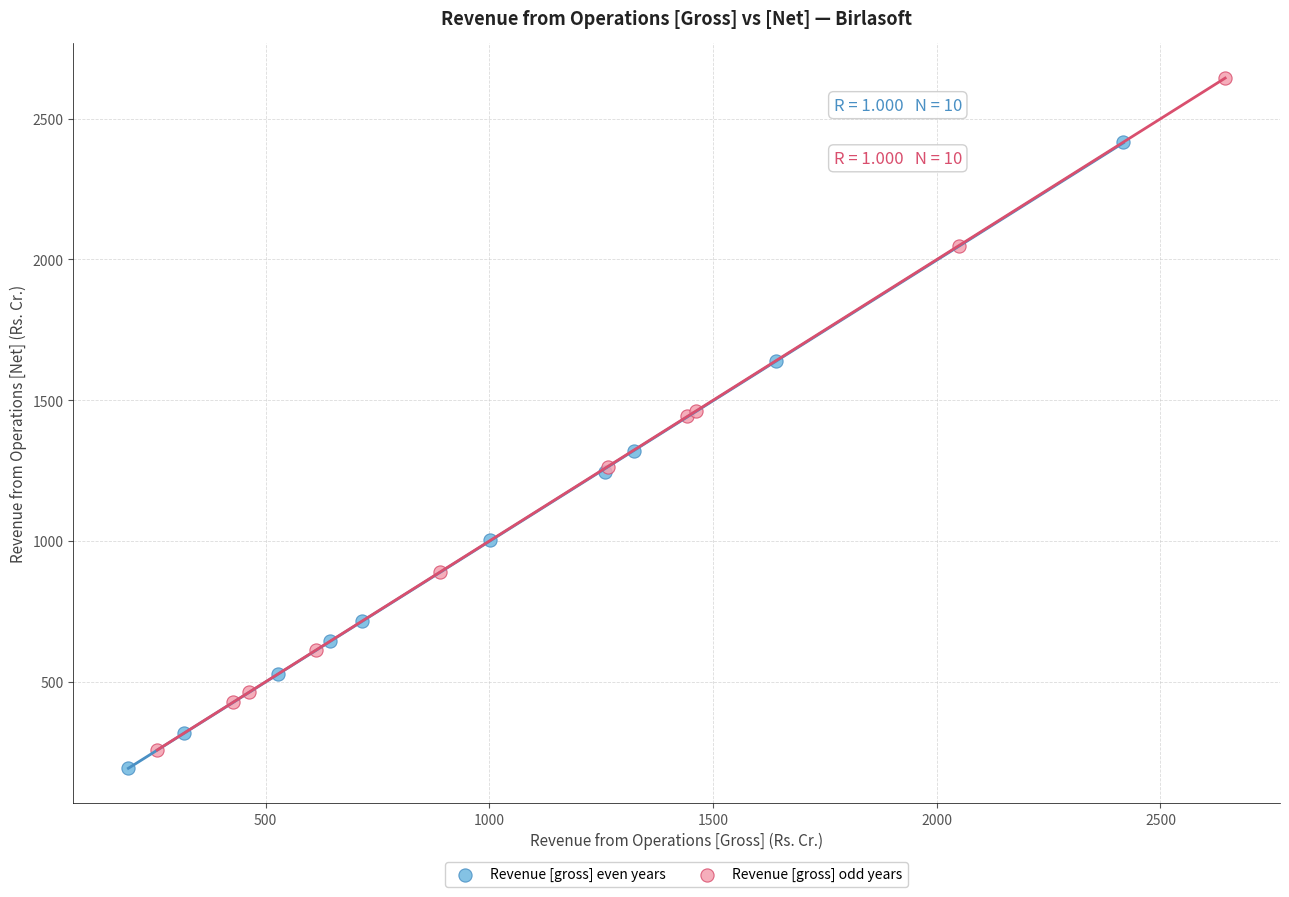

Which series has the largest Y range (max minus min)?

Revenue [gross] odd years